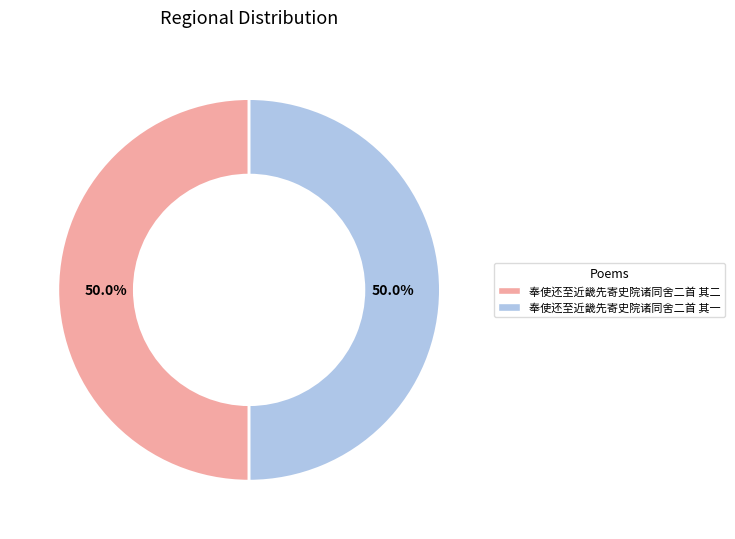

The 奉使还至近畿先寄史院诸同舍二首 其二 slice represents 50% of the pie. True or false?

True